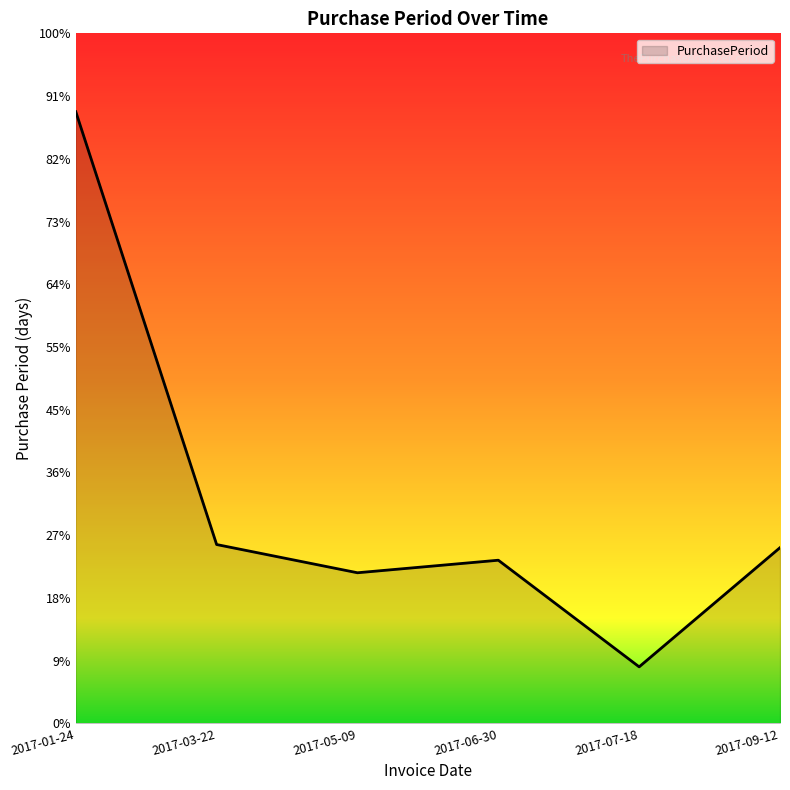

Reading left to right, transcribe all the data shown in this chart.

2017-01-24=195	2017-03-22=57	2017-05-09=48	2017-06-30=52	2017-07-18=18	2017-09-12=56